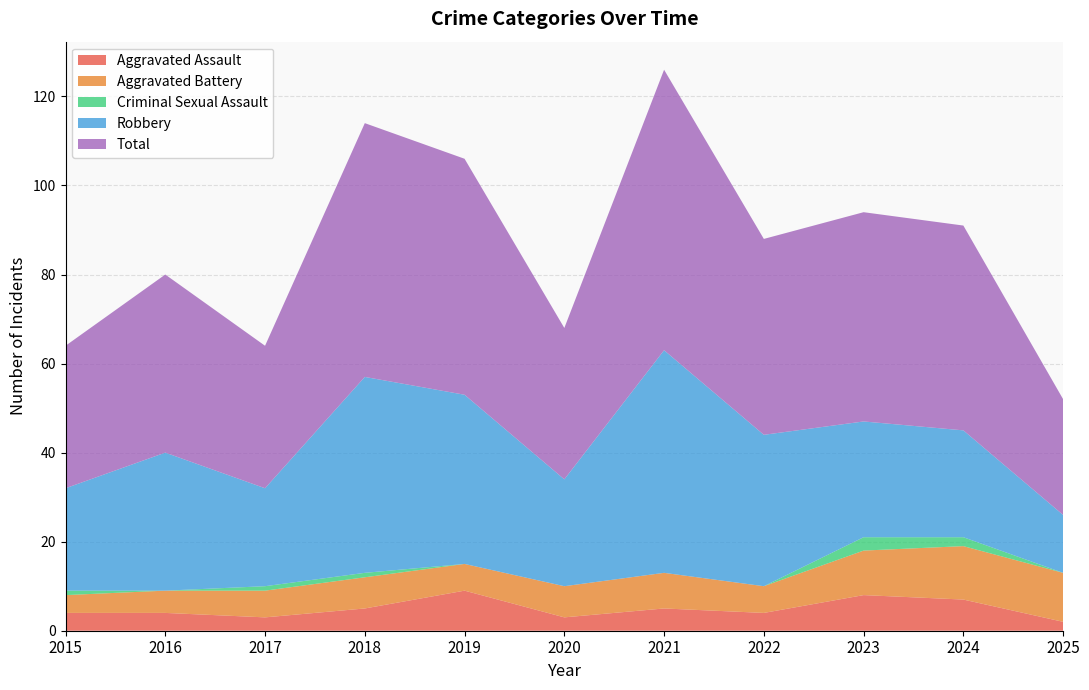

Reading left to right, what are all the values shown in this chart?

Aggravated Assault: 4	4	3	5	9	3	5	4	8	7	2
Aggravated Battery: 4	5	6	7	6	7	8	6	10	12	11
Criminal Sexual Assault: 1	0	1	1	0	0	0	0	3	2	0
Robbery: 23	31	22	44	38	24	50	34	26	24	13
Total: 32	40	32	57	53	34	63	44	47	46	26